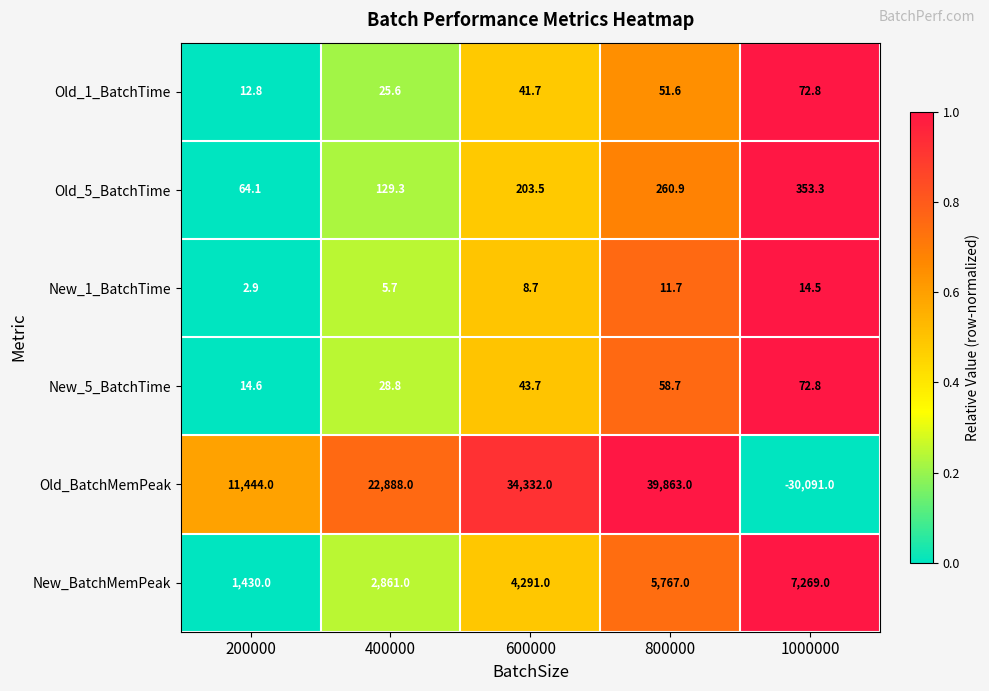

Is it true that Old_5_BatchTime equals 298.7 at 600000?

False